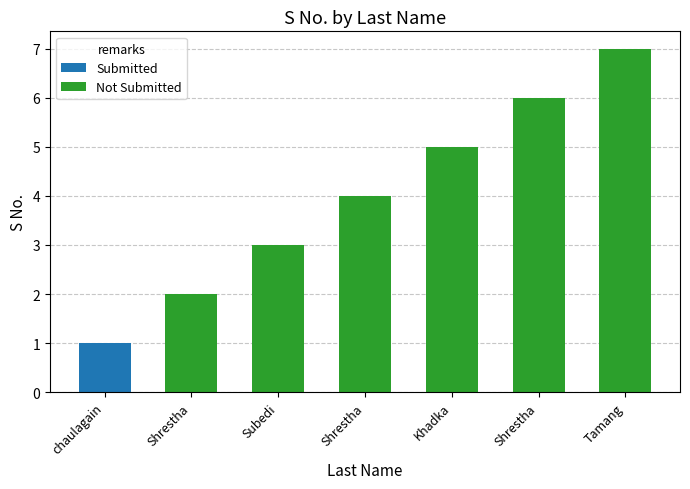

What is the difference between the Not Submitted values at Shrestha and chaulagain?

4